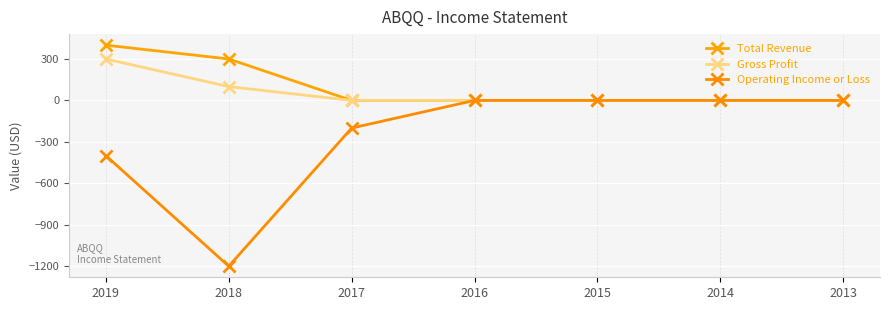

True or false: Total Revenue and Gross Profit intersect in this chart.

False